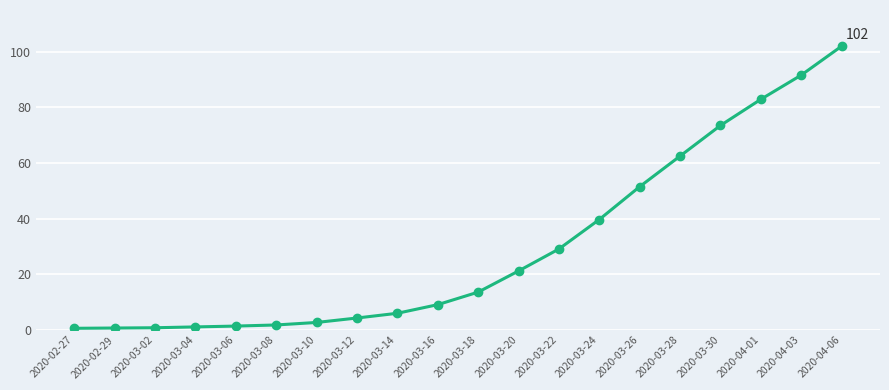

The chart shows a value of 21.2 at 2020-03-20. True or false?

True